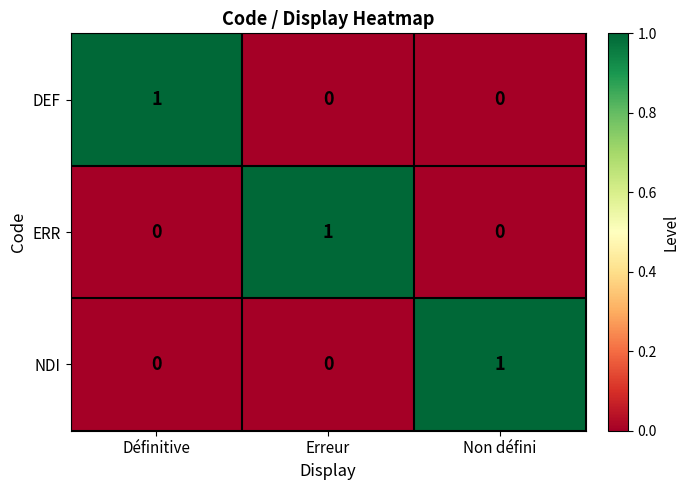

Reading right to left, list all the values displayed in this chart.

DEF: 0	0	1
ERR: 0	1	0
NDI: 1	0	0